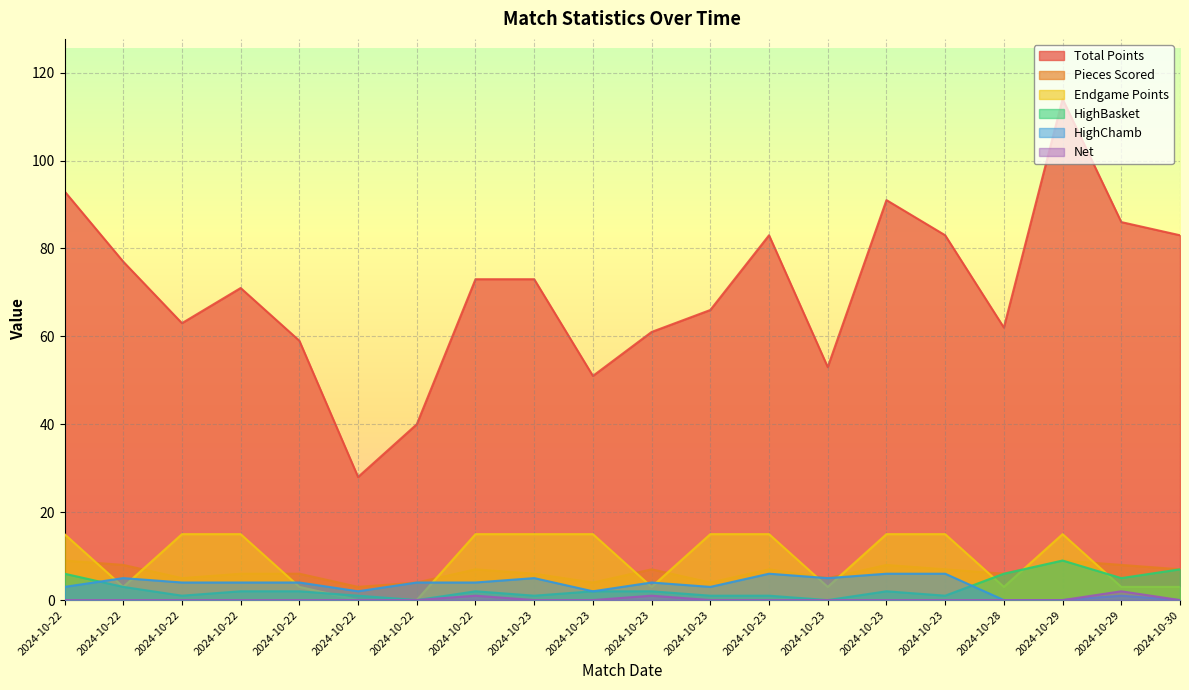

Which has a higher value, 2024-10-22 or 2024-10-23?

2024-10-22